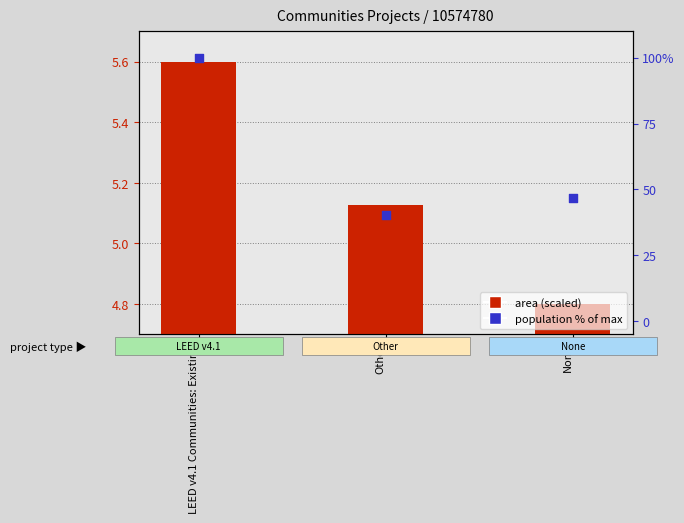

At how many categories does at least one series exceed 90?

1